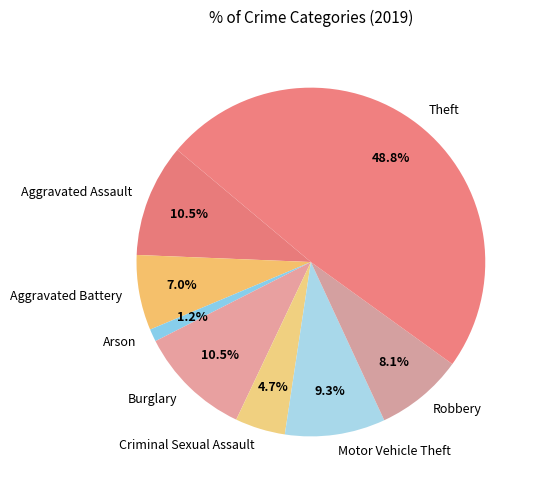

What percentage is NOT represented by Motor Vehicle Theft?

90.7%